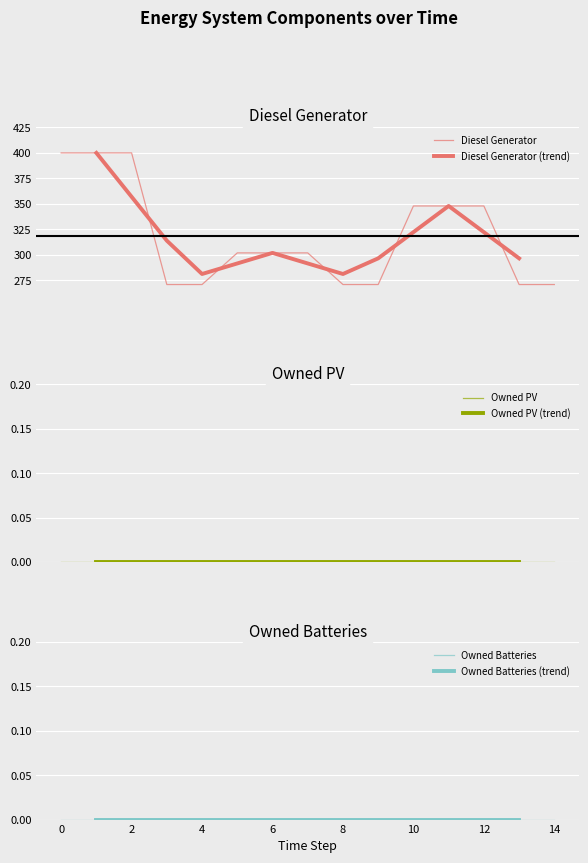

Reading left to right, extract all data points from this chart.

Diesel Generator: 400	400	400	271	271	302	302	302	271	271	348	348	348	271	271
Owned PV: 0	0	0	0	0	0	0	0	0	0	0	0	0	0	0
Owned Batteries: 0	0	0	0	0	0	0	0	0	0	0	0	0	0	0